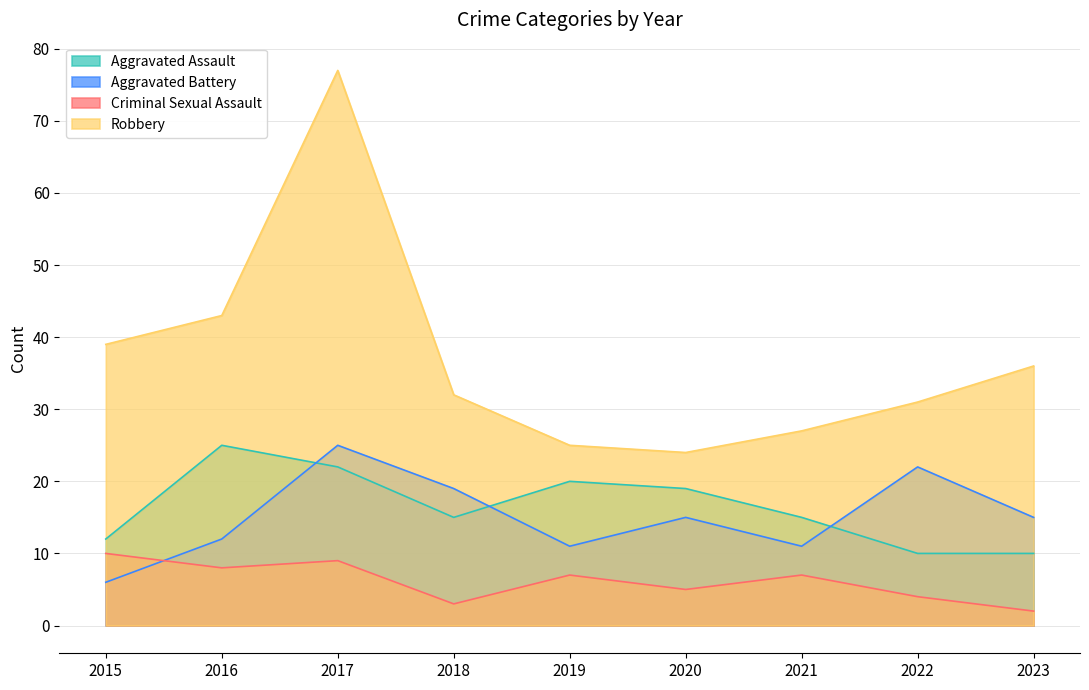

In Aggravated Assault, how many points are lower than both neighbors (excluding endpoints)?

1